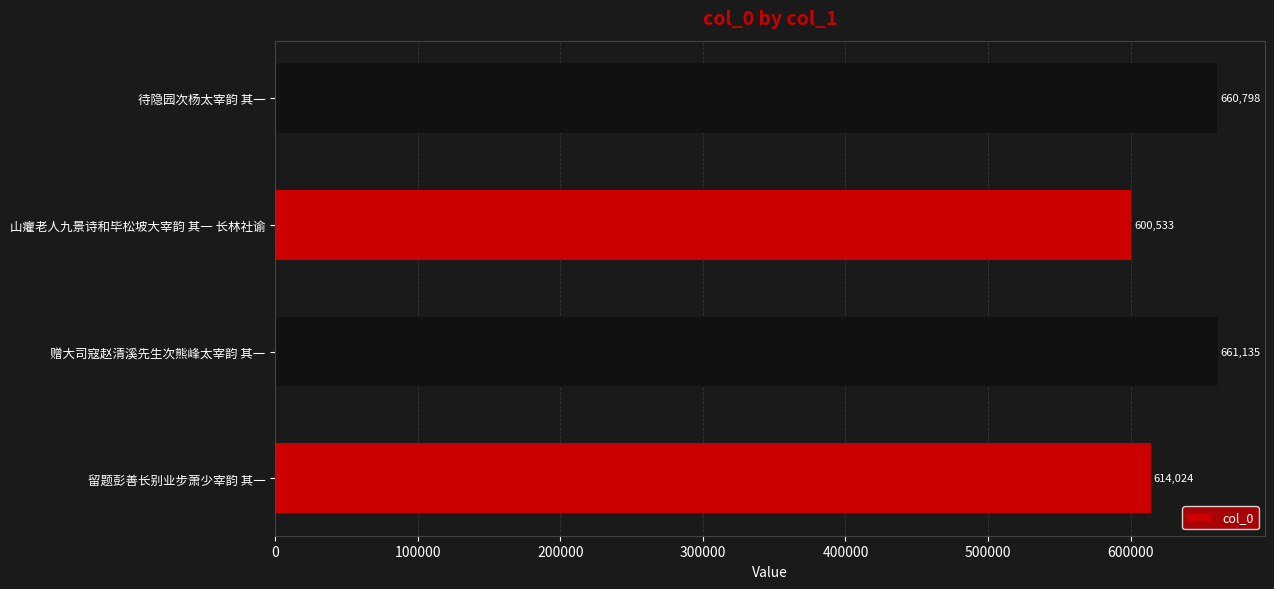

How many bars are there in total?

4